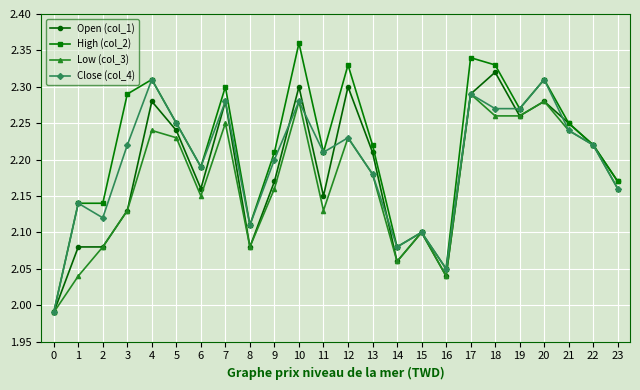

Is the value of High (col_2) at 23 greater than the value of Close (col_4) at 16?

Yes